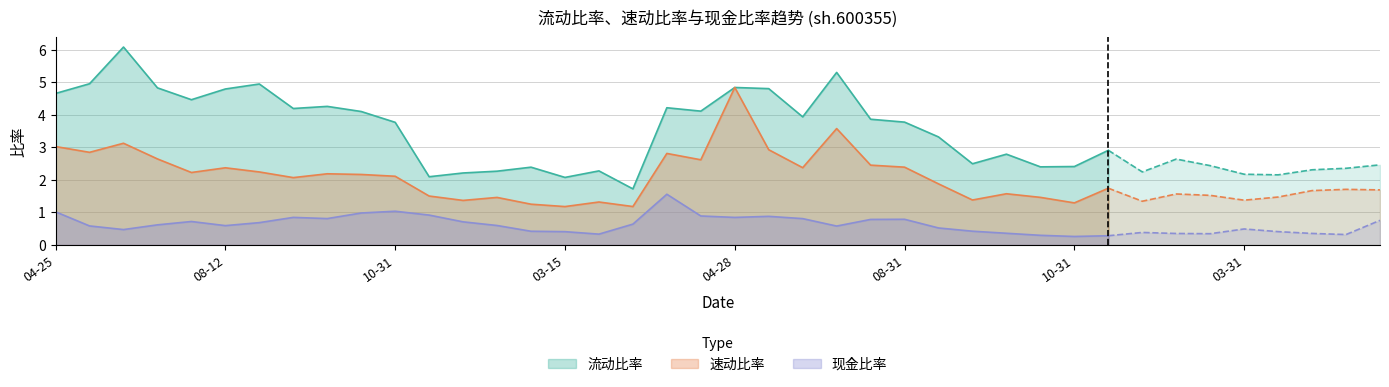

What are all the series names shown in the legend?

流动比率, 速动比率, 现金比率